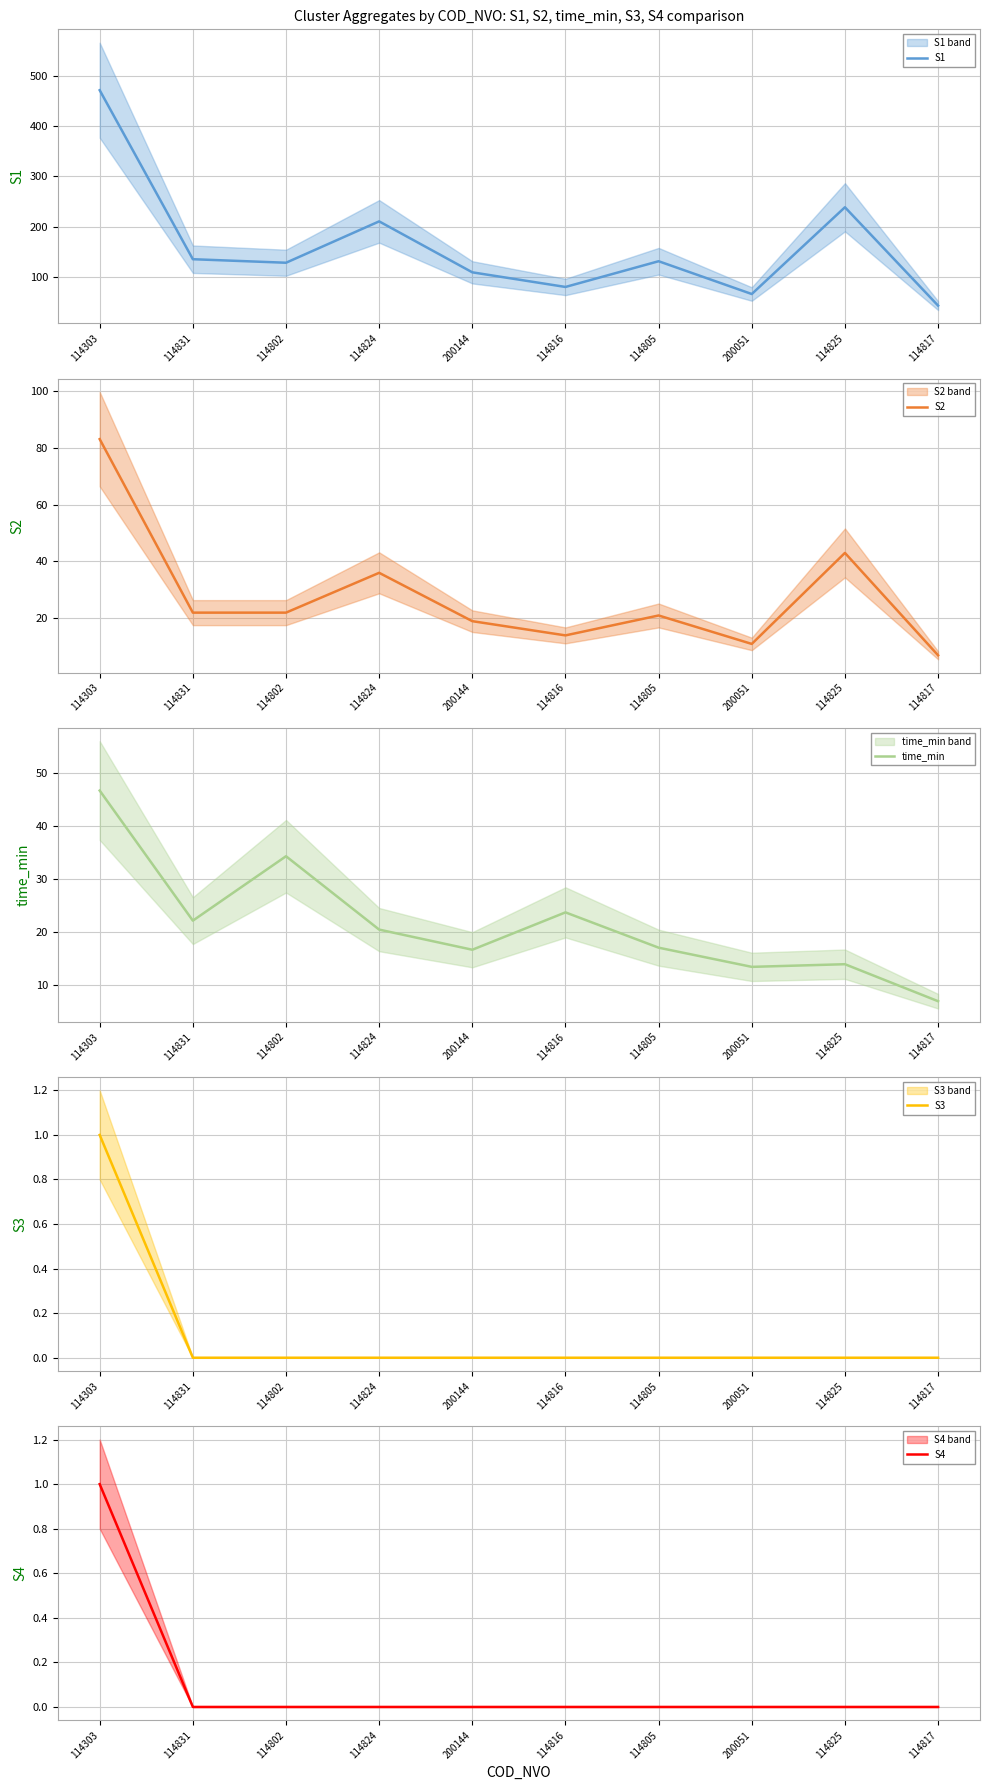

What is the label of the 5th point from the left?

200144